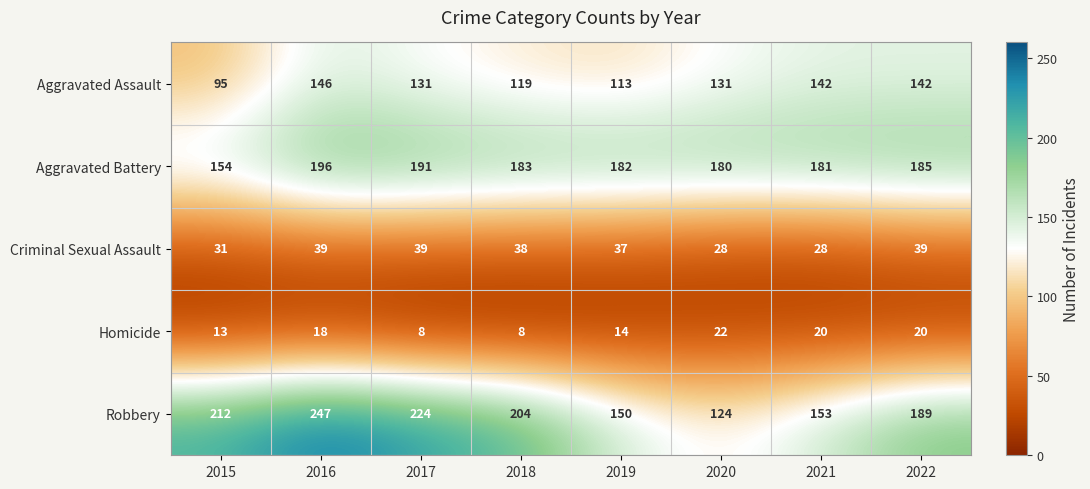

How many categories are shown in the chart?

8